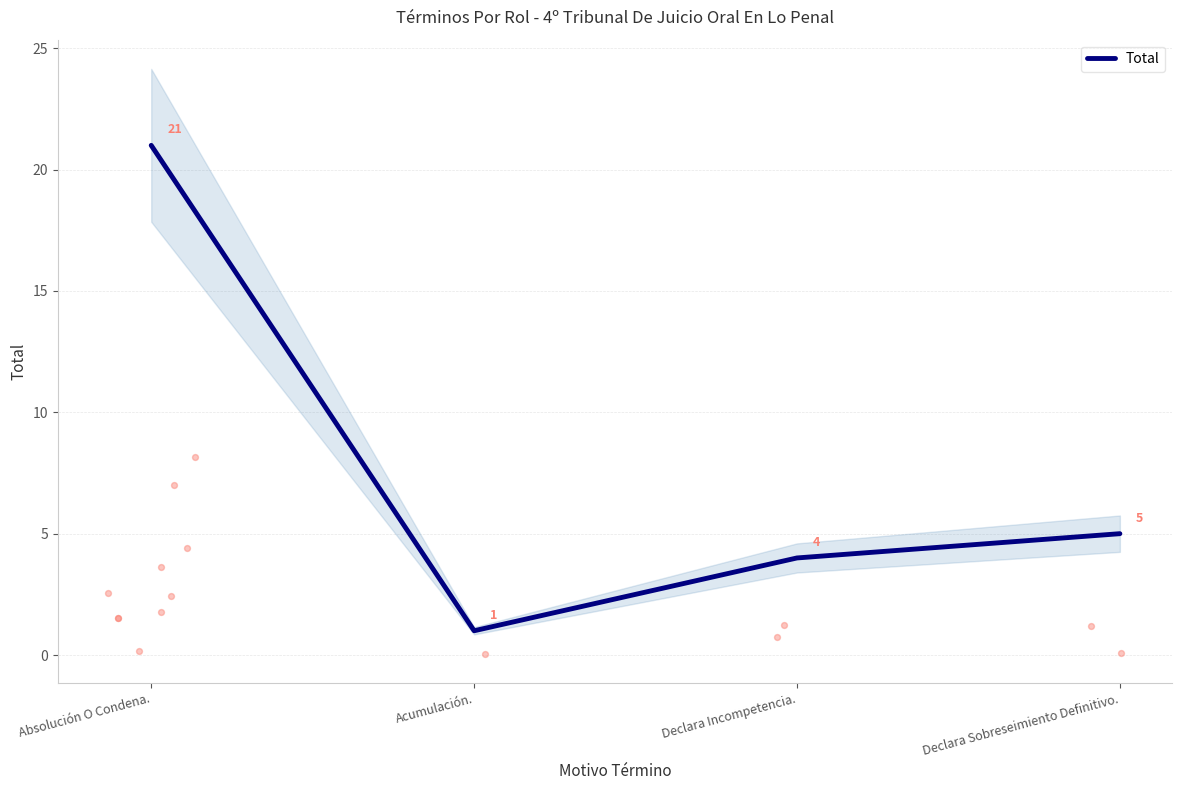

What is the change in value from Absolución O Condena. to Declara Incompetencia.?

-17